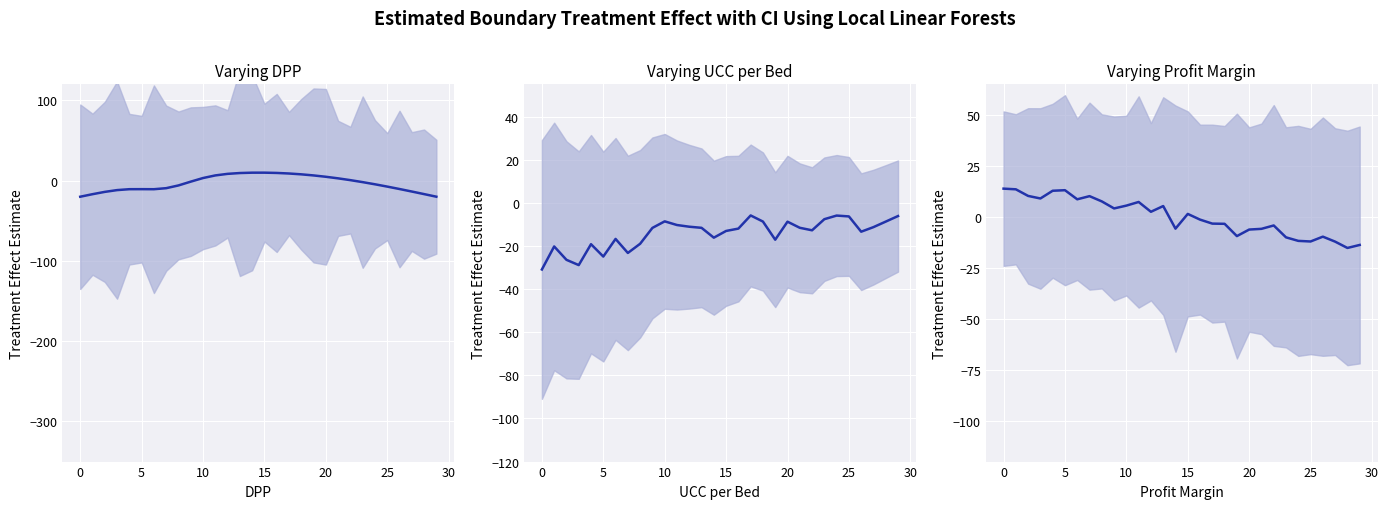

The value at 17 is -1.2. True or false?

False